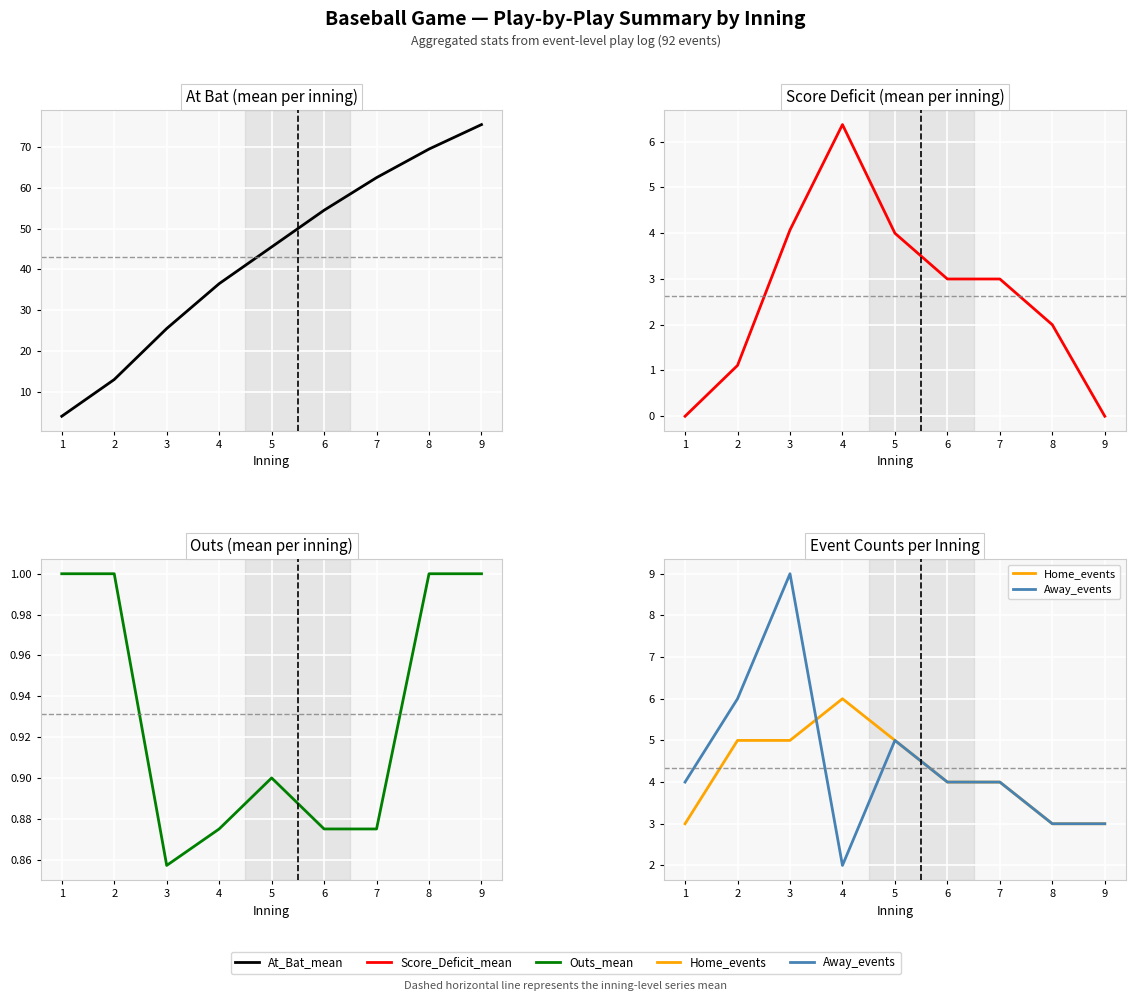

What is the maximum value for Away_events?

9.0